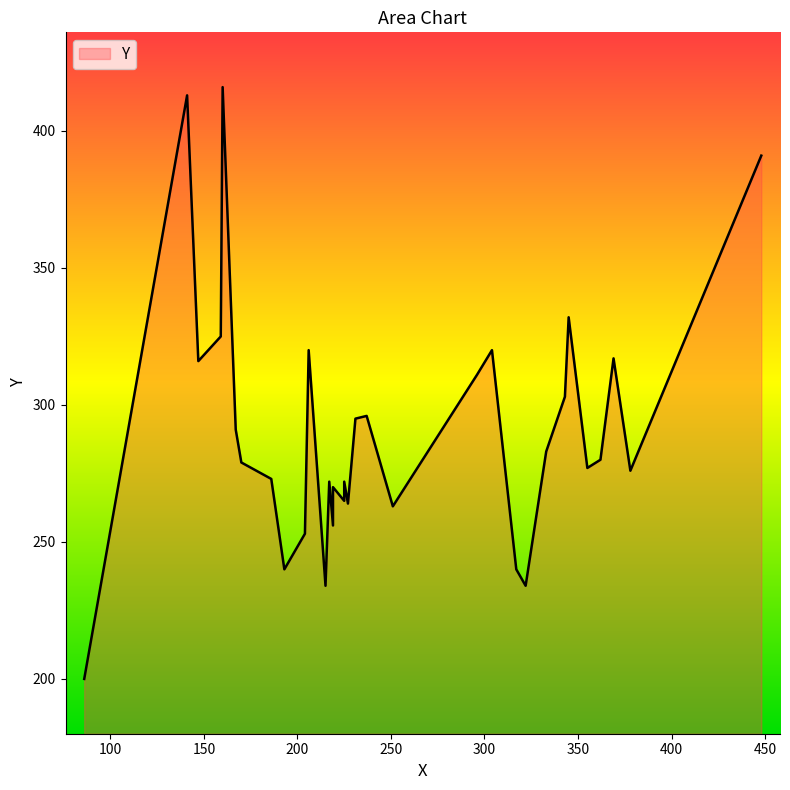

Does the chart display data point markers on the line(s)?

No